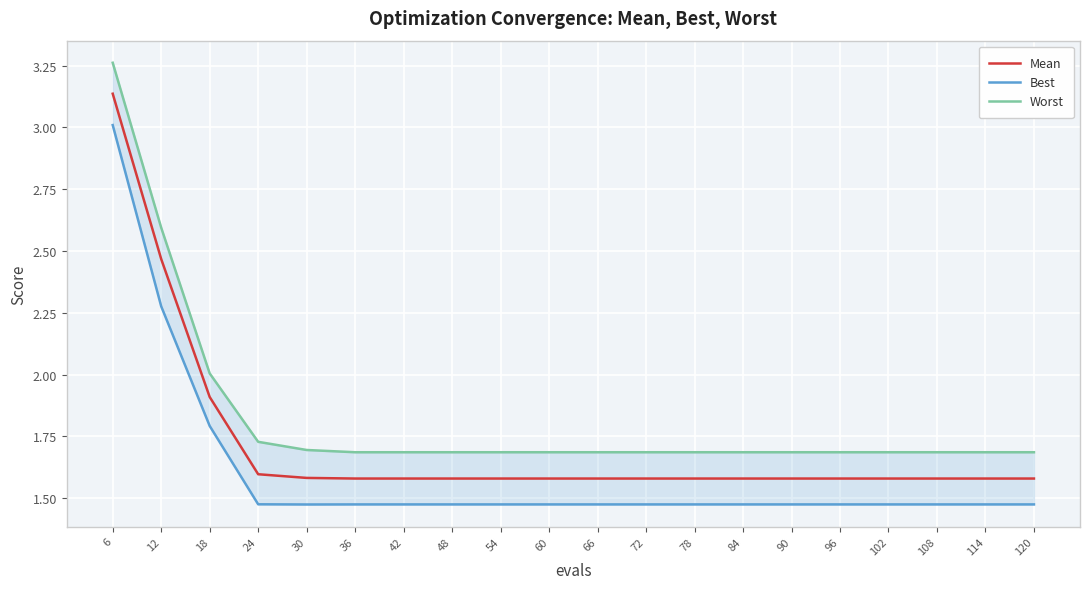

What value does the Worst series have at 6?

3.3